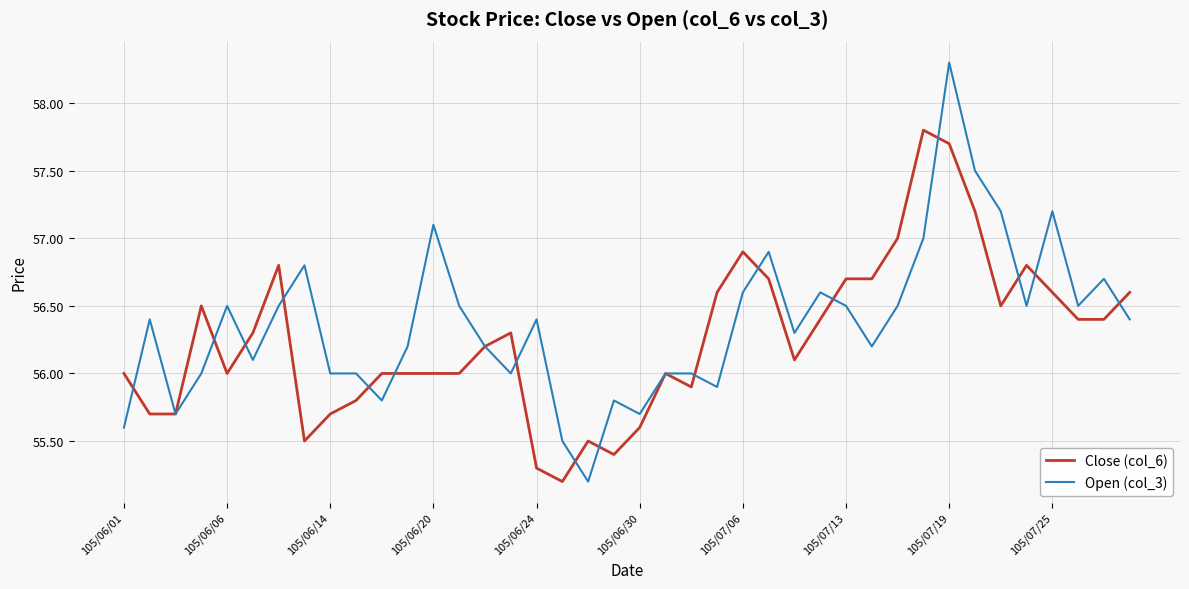

Rank the series by their maximum value, from lowest to highest.

Close (col_6), Open (col_3)